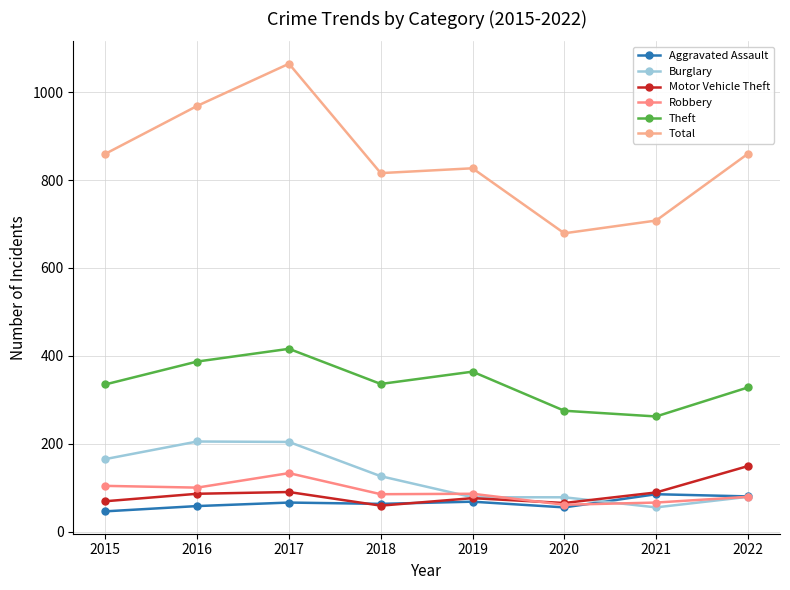

How many values in the Theft series are below 336?

4